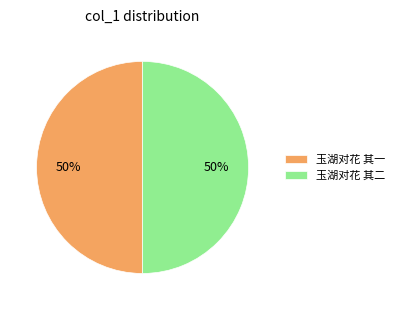

Is it true that 玉湖对花 其二 is 57% of the pie?

False